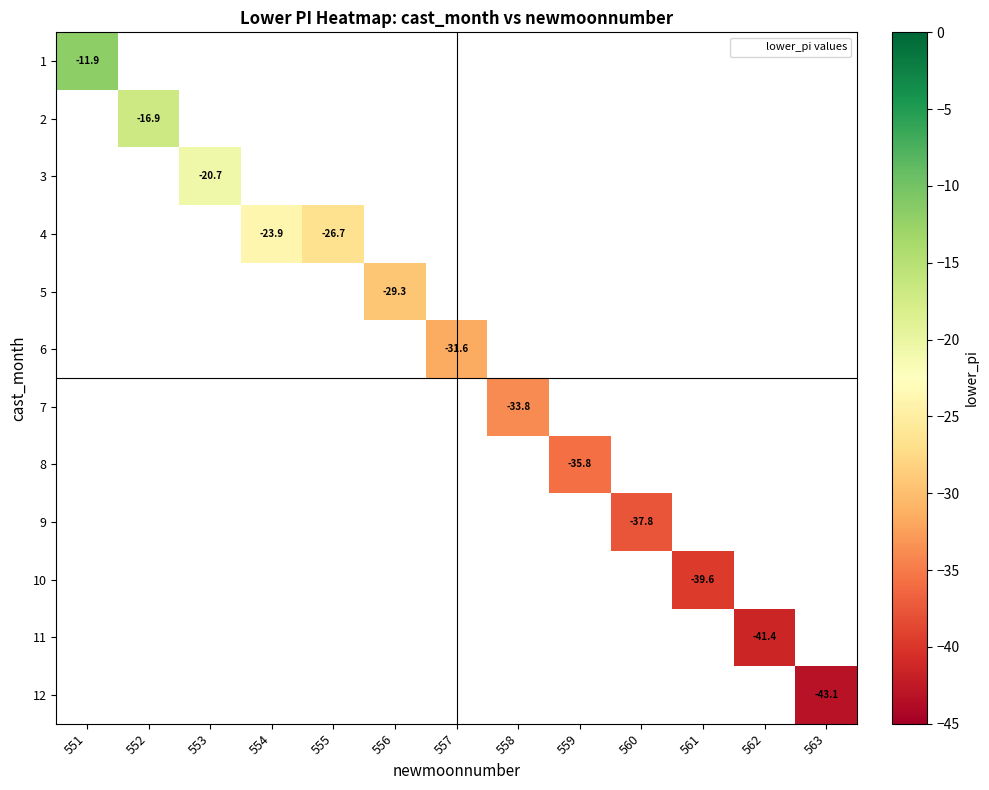

At which label does 2 reach its minimum?

551